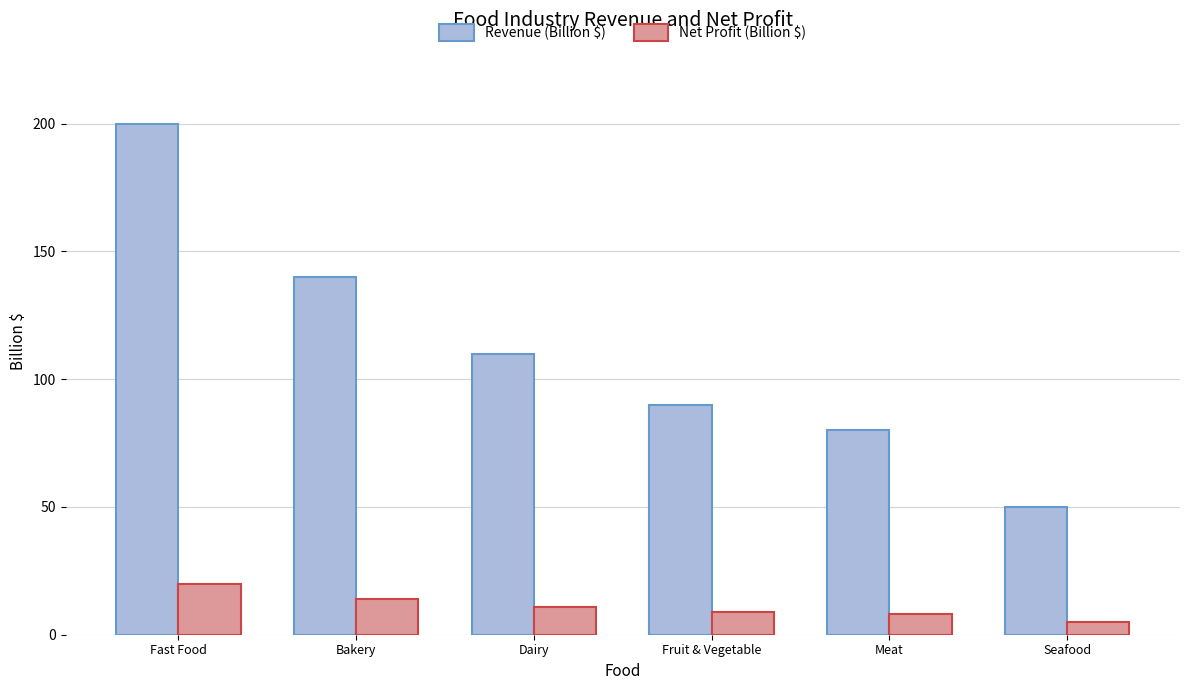

Is the value of Revenue (Billion $) at Bakery greater than the value of Net Profit (Billion $) at Fruit & Vegetable?

Yes